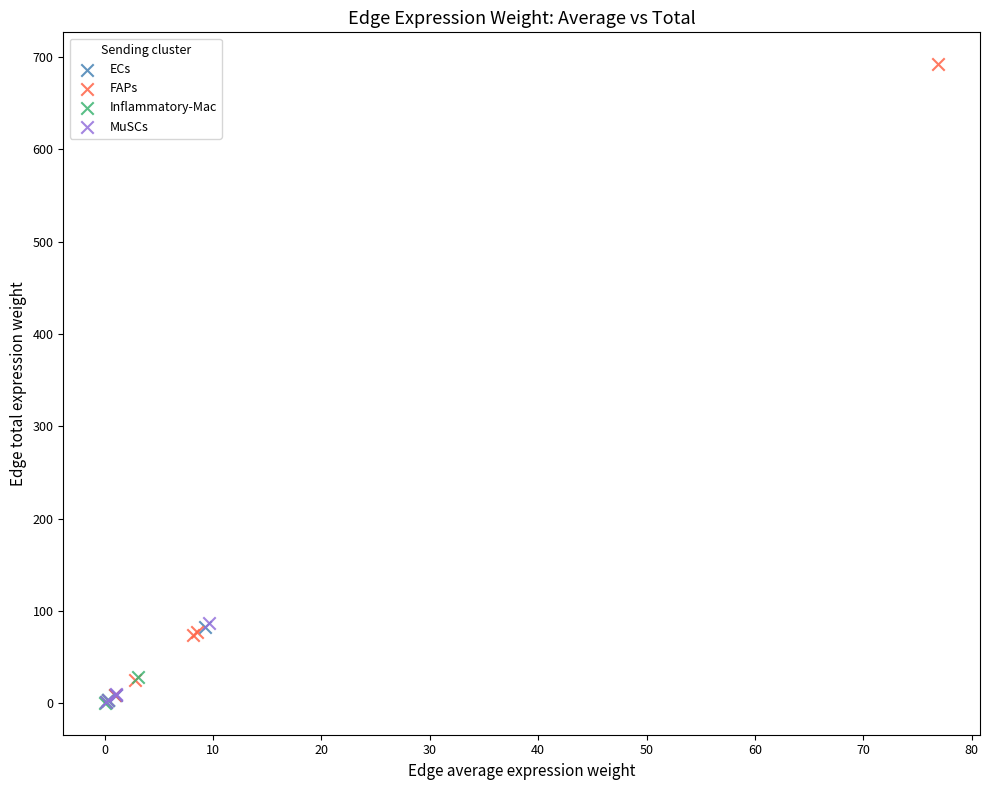

Which series contains the highest Y value?

FAPs